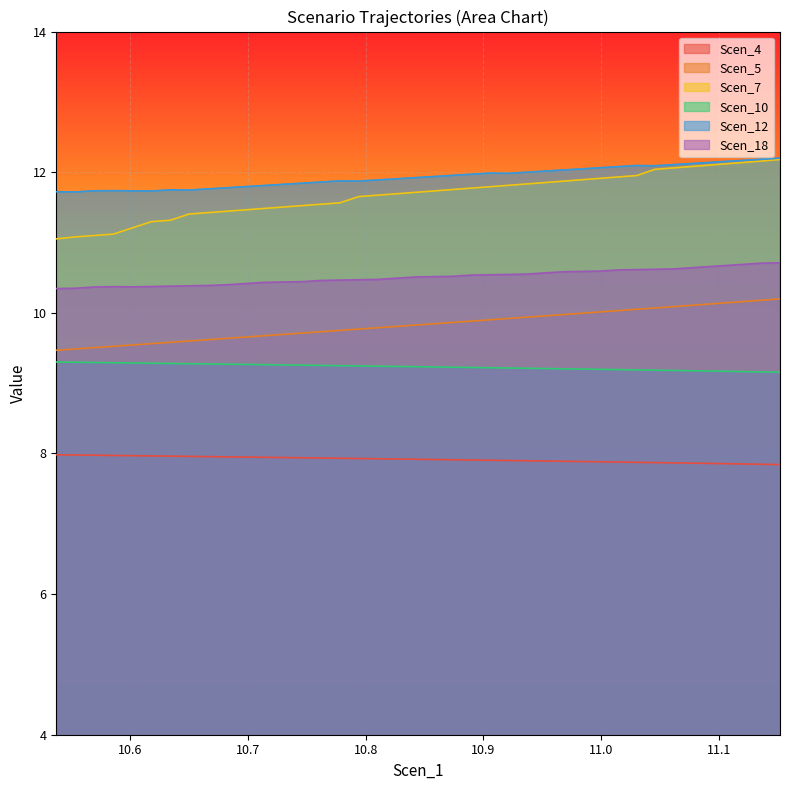

The value of Scen_10 at 15 is 3.3. True or false?

False